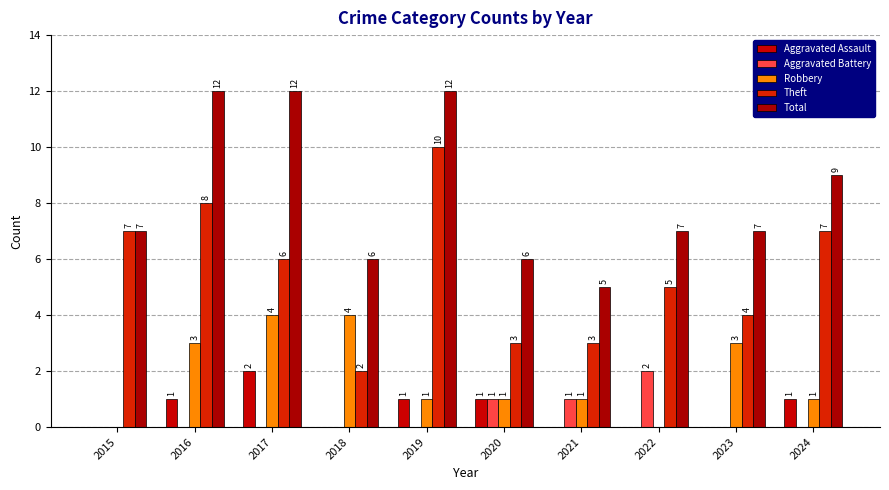

Count the Total values in the range 6 to 12.

9